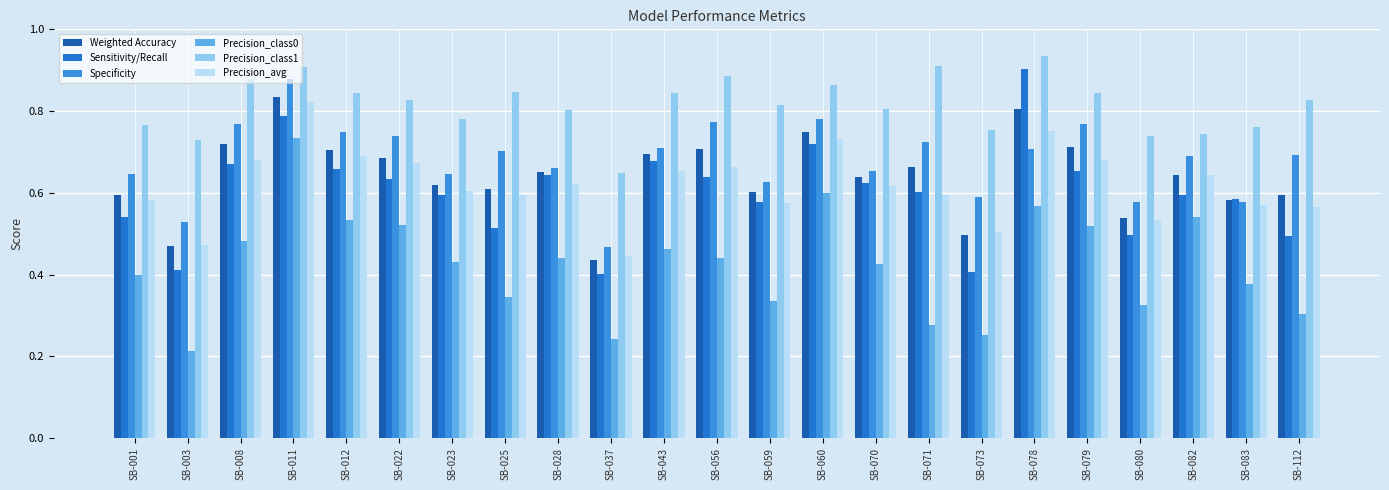

The value of Sensitivity/Recall at SB-070 is 0.3. True or false?

False